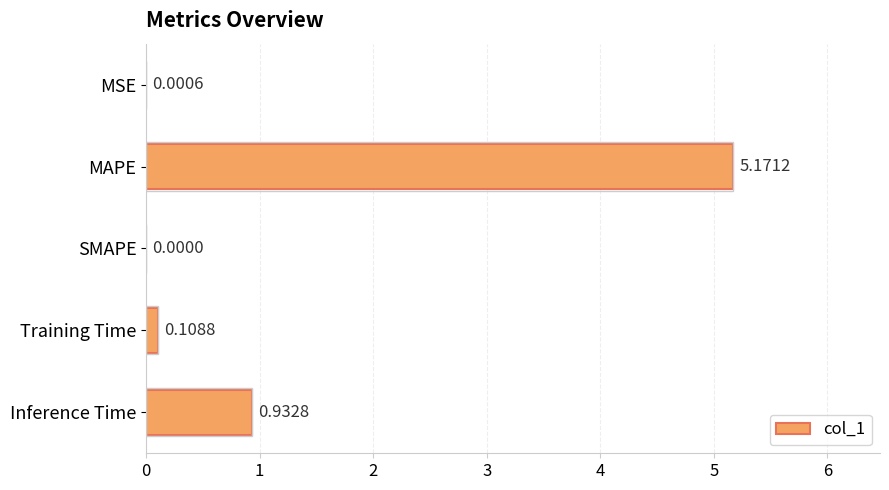

Which category has the highest value across all series?

MAPE